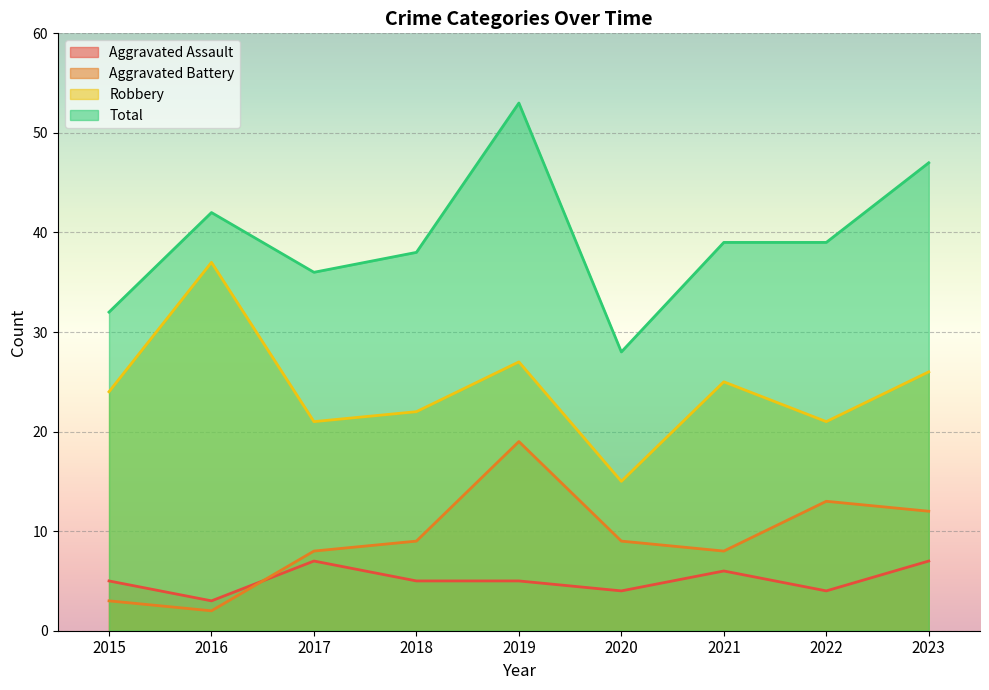

At how many categories does at least one series exceed 4?

9